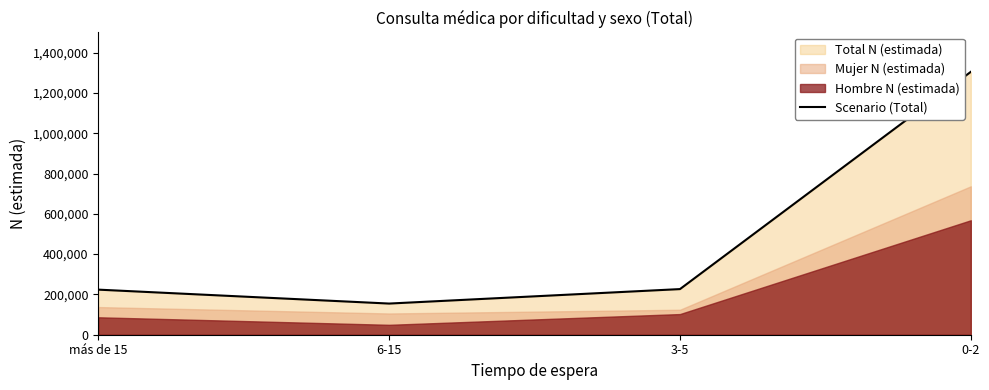

Does the chart display data point markers on the line(s)?

No